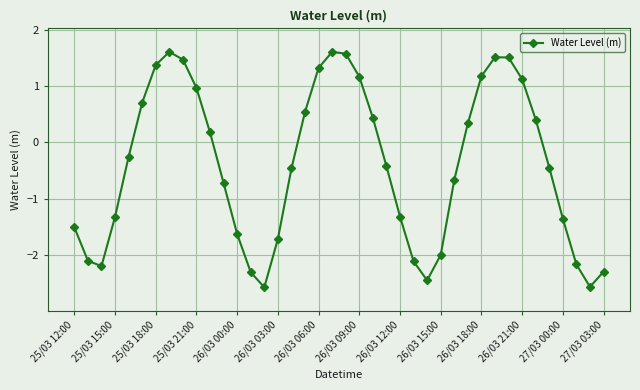

What is the sum of all values?

-15.6